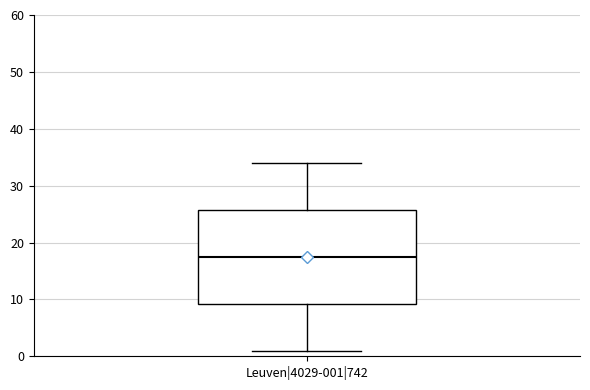

Where is the lower edge of the box for Leuven|4029-001|742 on the y-axis? The values are not printed on the chart, so give them approximately, as read against the axis.

9